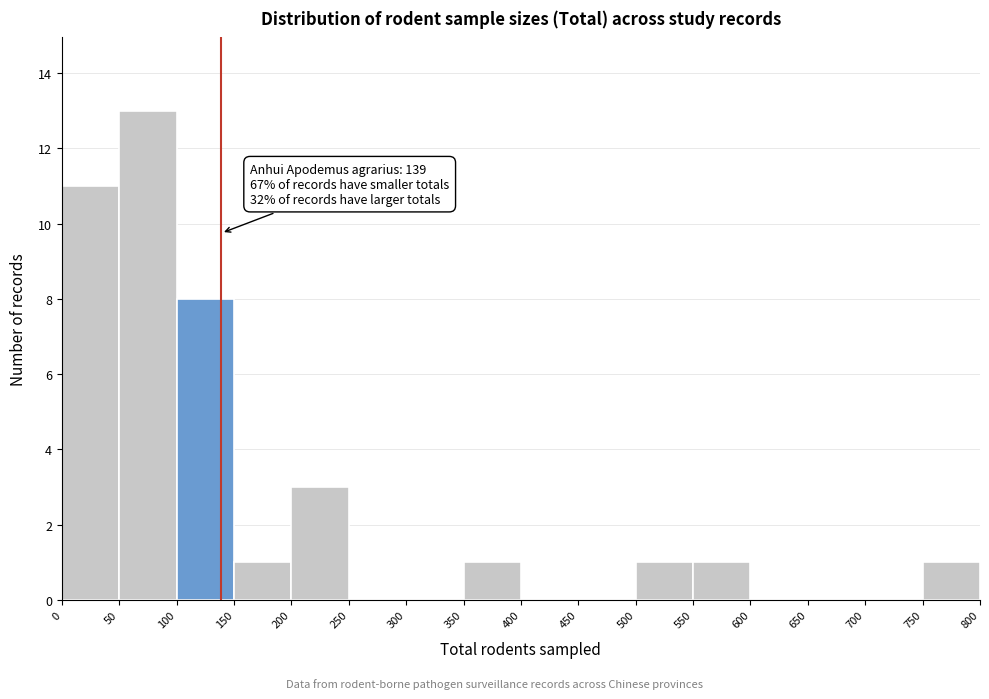

Over which range of the x-axis is the bar tallest?

50 to 100